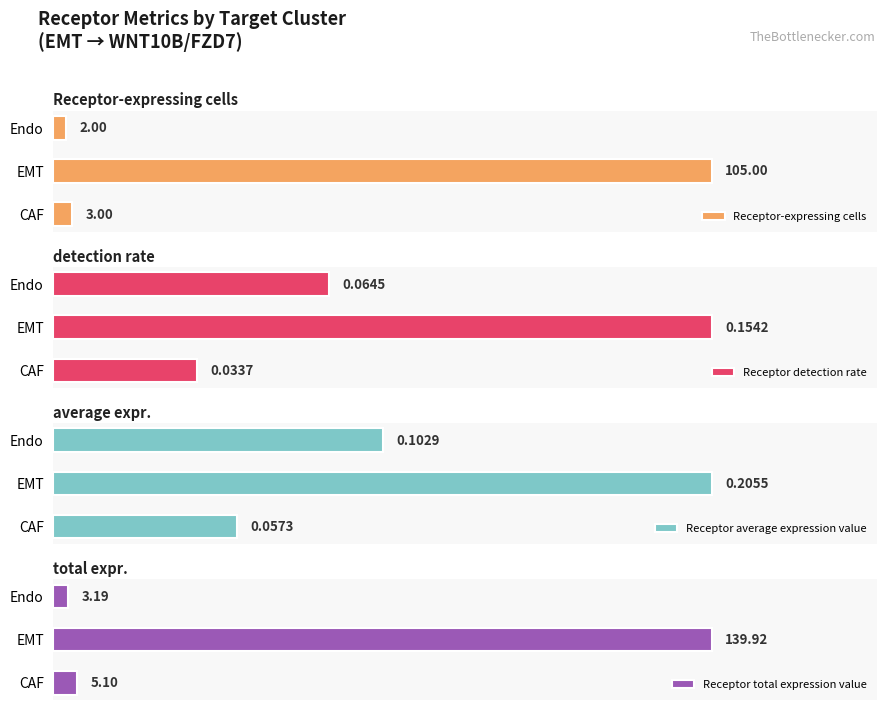

Rank the categories by Receptor-expressing cells value from lowest to highest.

Endo, CAF, EMT